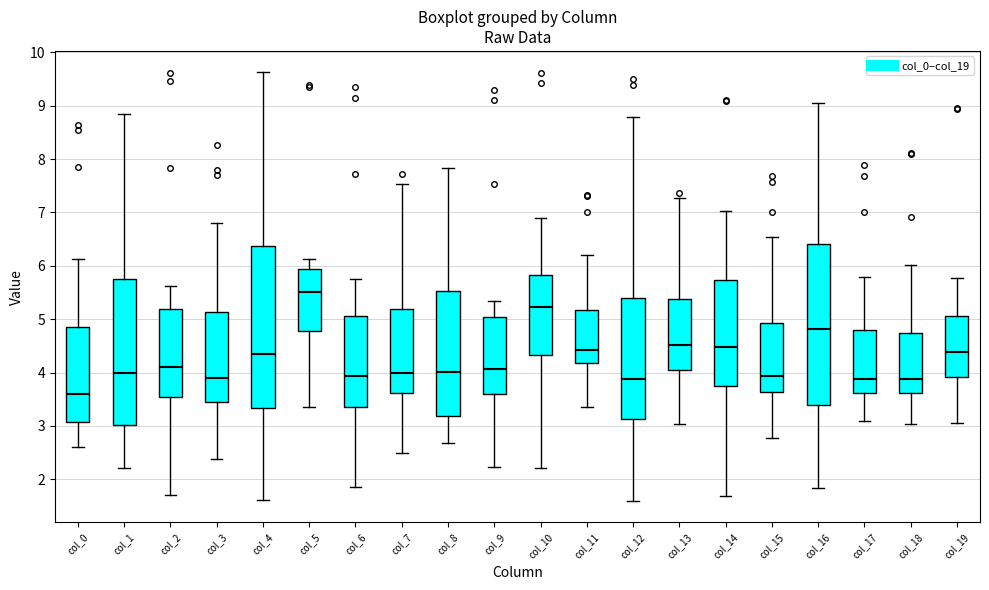

Reading left to right, read every box against the y-axis: the position of its median line, the range the box covers, and the ends of its whiskers. The values are not printed on the chart, so give them approximately, as read against the axis.

col_0: median 3.6, box 3.1 to 4.9, whiskers 2.6 to 6.1
col_1: median 4.0, box 3.0 to 5.8, whiskers 2.2 to 8.8
col_2: median 4.1, box 3.5 to 5.2, whiskers 1.7 to 5.6
col_3: median 3.9, box 3.4 to 5.1, whiskers 2.4 to 6.8
col_4: median 4.4, box 3.3 to 6.4, whiskers 1.6 to 9.6
col_5: median 5.5, box 4.8 to 5.9, whiskers 3.4 to 6.1
col_6: median 3.9, box 3.4 to 5.1, whiskers 1.8 to 5.8
col_7: median 4.0, box 3.6 to 5.2, whiskers 2.5 to 7.5
col_8: median 4.0, box 3.2 to 5.5, whiskers 2.7 to 7.8
col_9: median 4.1, box 3.6 to 5.0, whiskers 2.2 to 5.3
col_10: median 5.2, box 4.3 to 5.8, whiskers 2.2 to 6.9
col_11: median 4.4, box 4.2 to 5.2, whiskers 3.4 to 6.2
col_12: median 3.9, box 3.1 to 5.4, whiskers 1.6 to 8.8
col_13: median 4.5, box 4.0 to 5.4, whiskers 3.0 to 7.3
col_14: median 4.5, box 3.7 to 5.7, whiskers 1.7 to 7.0
col_15: median 3.9, box 3.6 to 4.9, whiskers 2.8 to 6.5
col_16: median 4.8, box 3.4 to 6.4, whiskers 1.8 to 9.0
col_17: median 3.9, box 3.6 to 4.8, whiskers 3.1 to 5.8
col_18: median 3.9, box 3.6 to 4.7, whiskers 3.0 to 6.0
col_19: median 4.4, box 3.9 to 5.1, whiskers 3.1 to 5.8